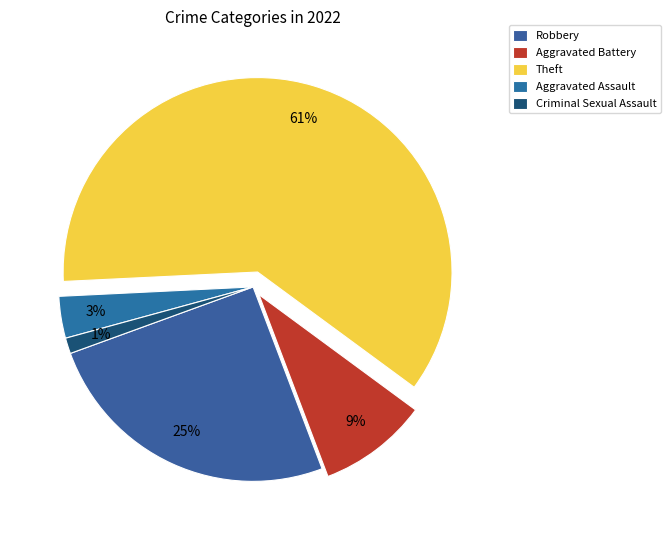

To the nearest percent, what portion does Robbery represent?

25%